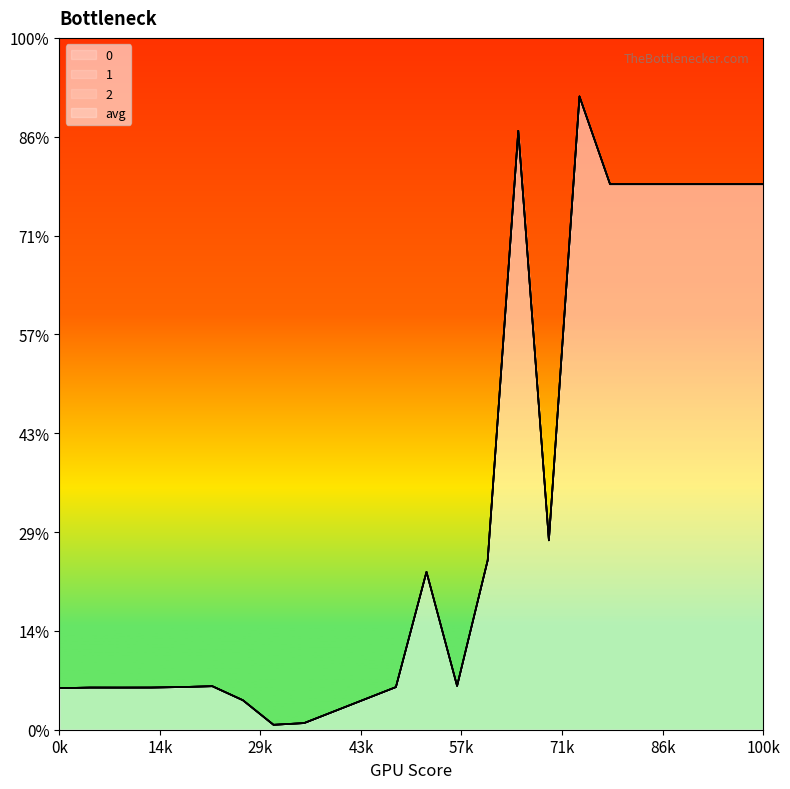

List the series in order of their peak value, lowest first.

0, 1, 2, avg